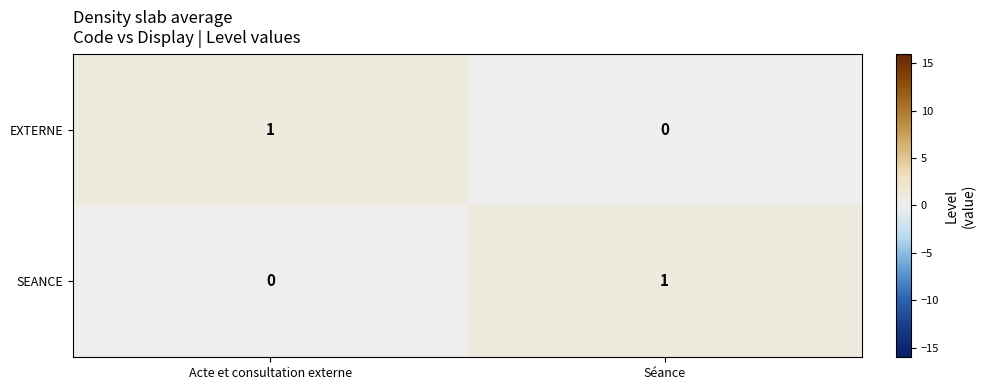

How many distinct data groups are displayed?

2